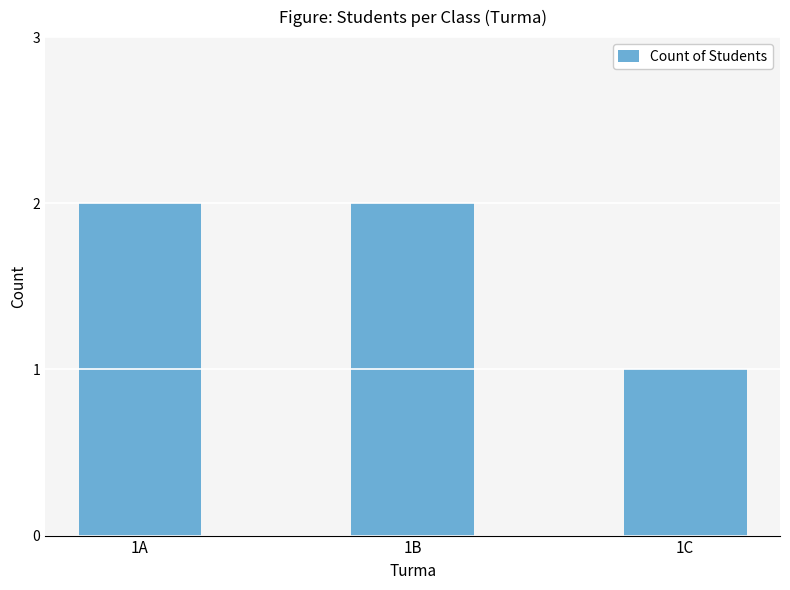

What is the average value?

2